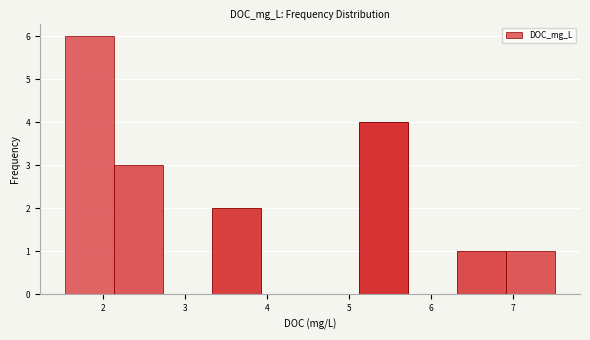

What is the height of the bar covering 5.1 to 5.7 on the x-axis? Neither the bar edges nor the heights are printed on the chart, so give them approximately, as read against the axes.

4